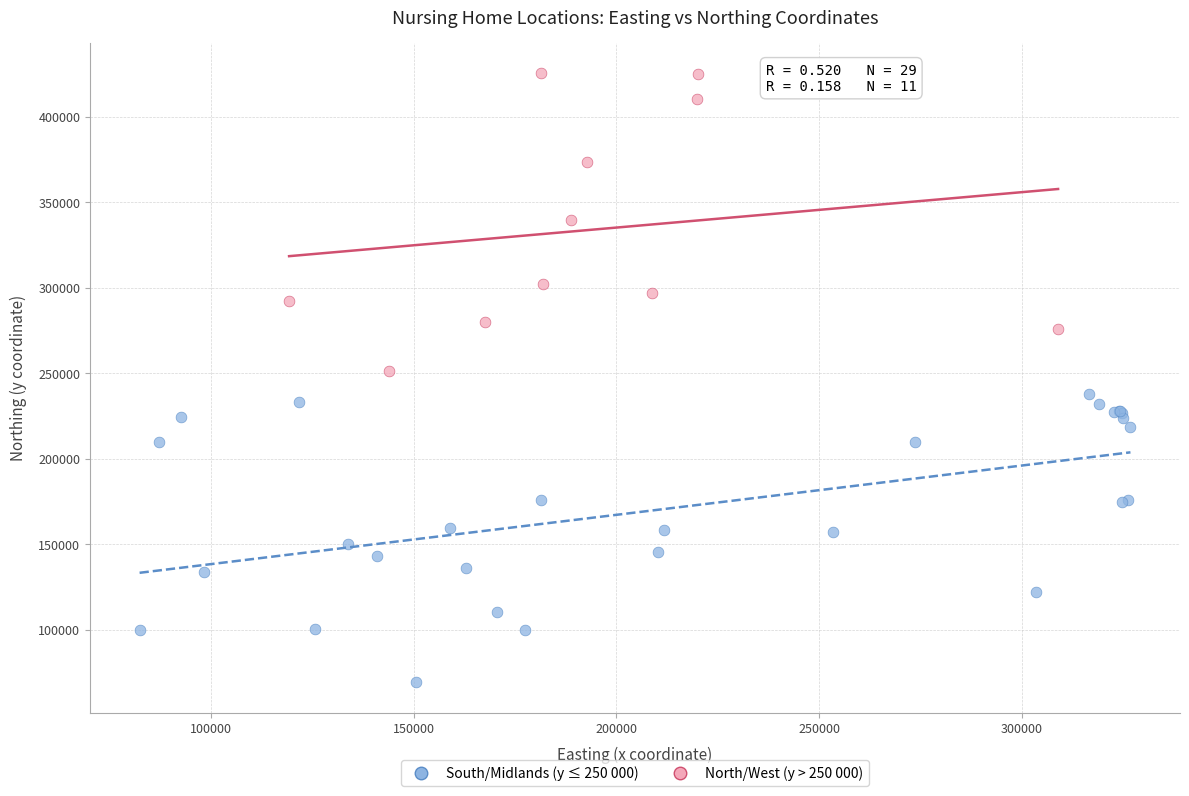

Which series reaches the maximum Y coordinate?

North/West (y > 250 000)